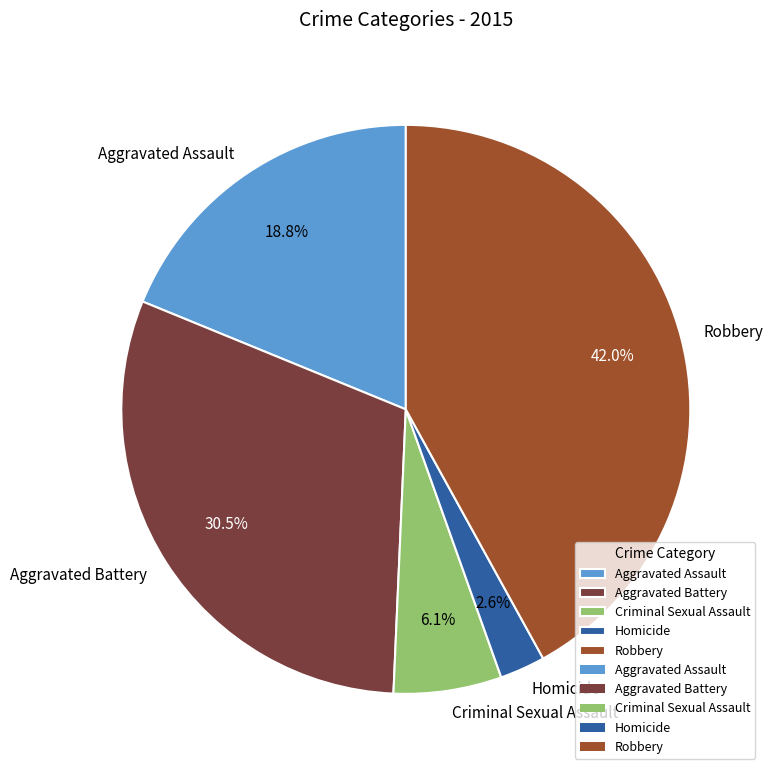

Is there a majority slice in this chart?

No